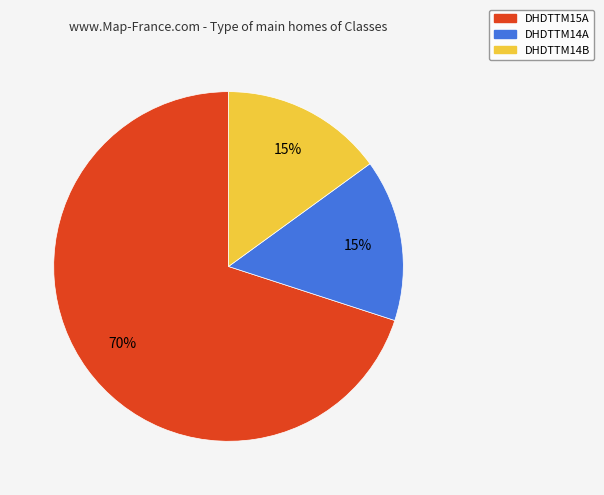

To the nearest percent, what percentage of the pie is DHDTTM14A?

15%